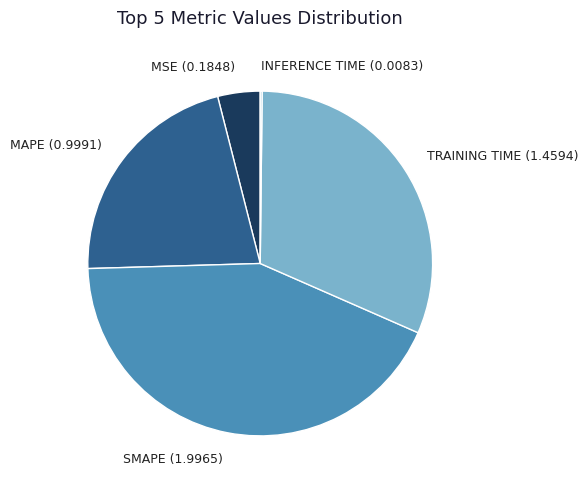

Do MSE (0.1848) and TRAINING TIME (1.4594) together represent more than half of the pie?

No